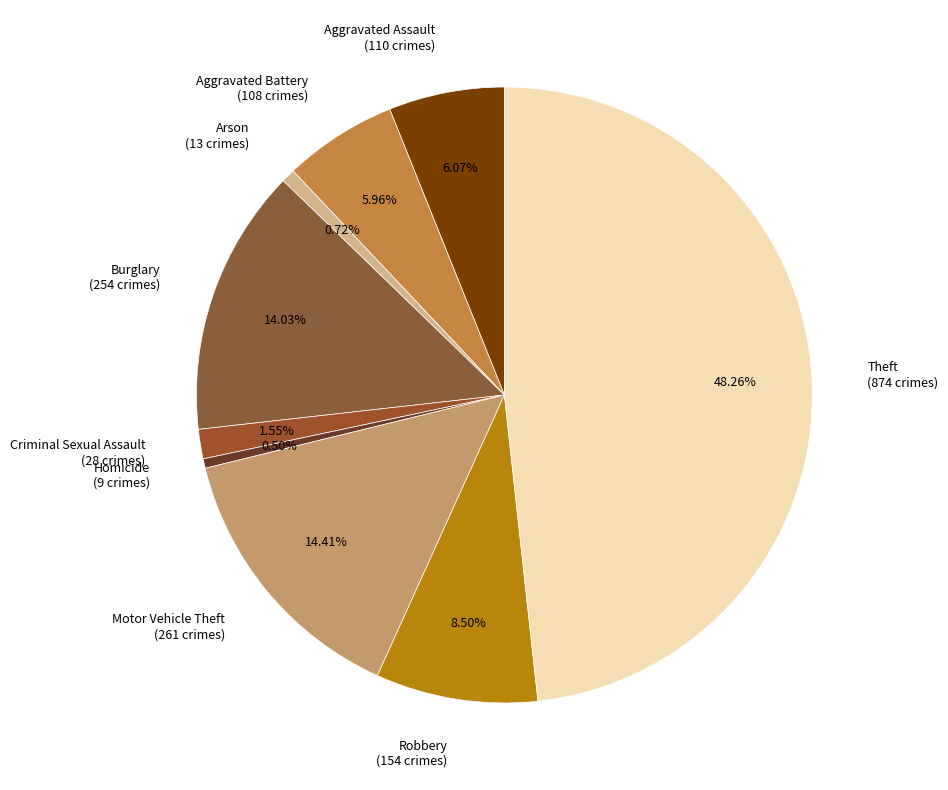

Which category has the biggest portion of the pie?

Theft